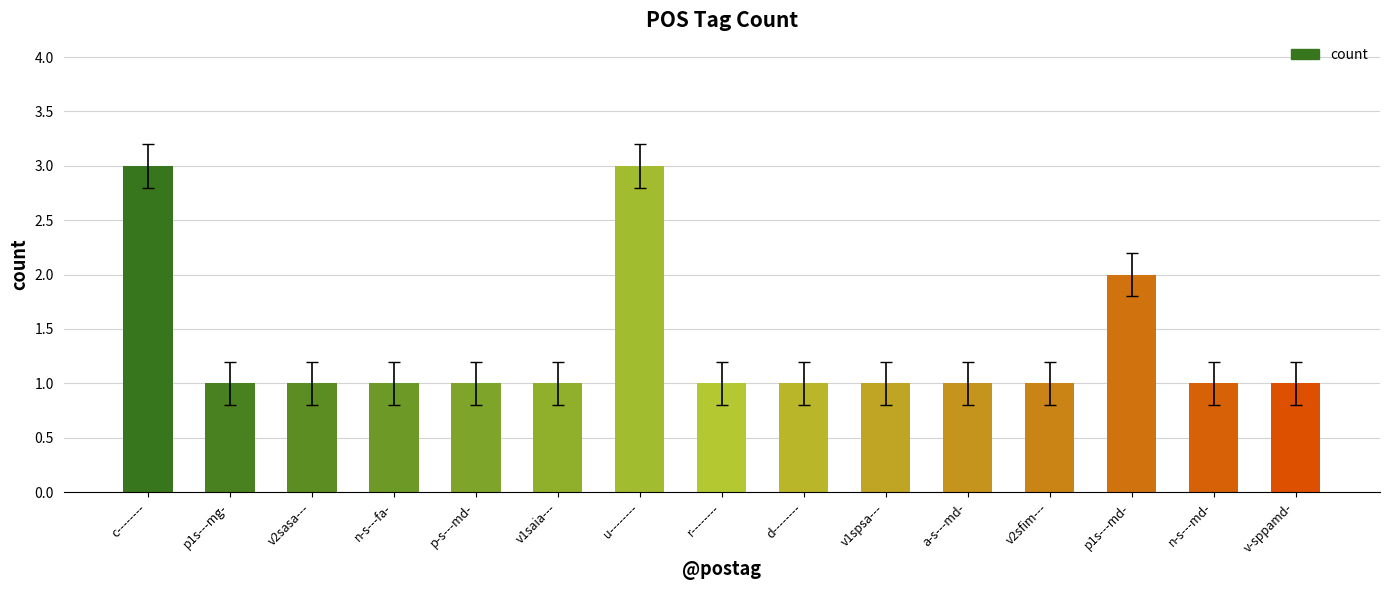

What is the label of the 8th bar from the right?

r--------